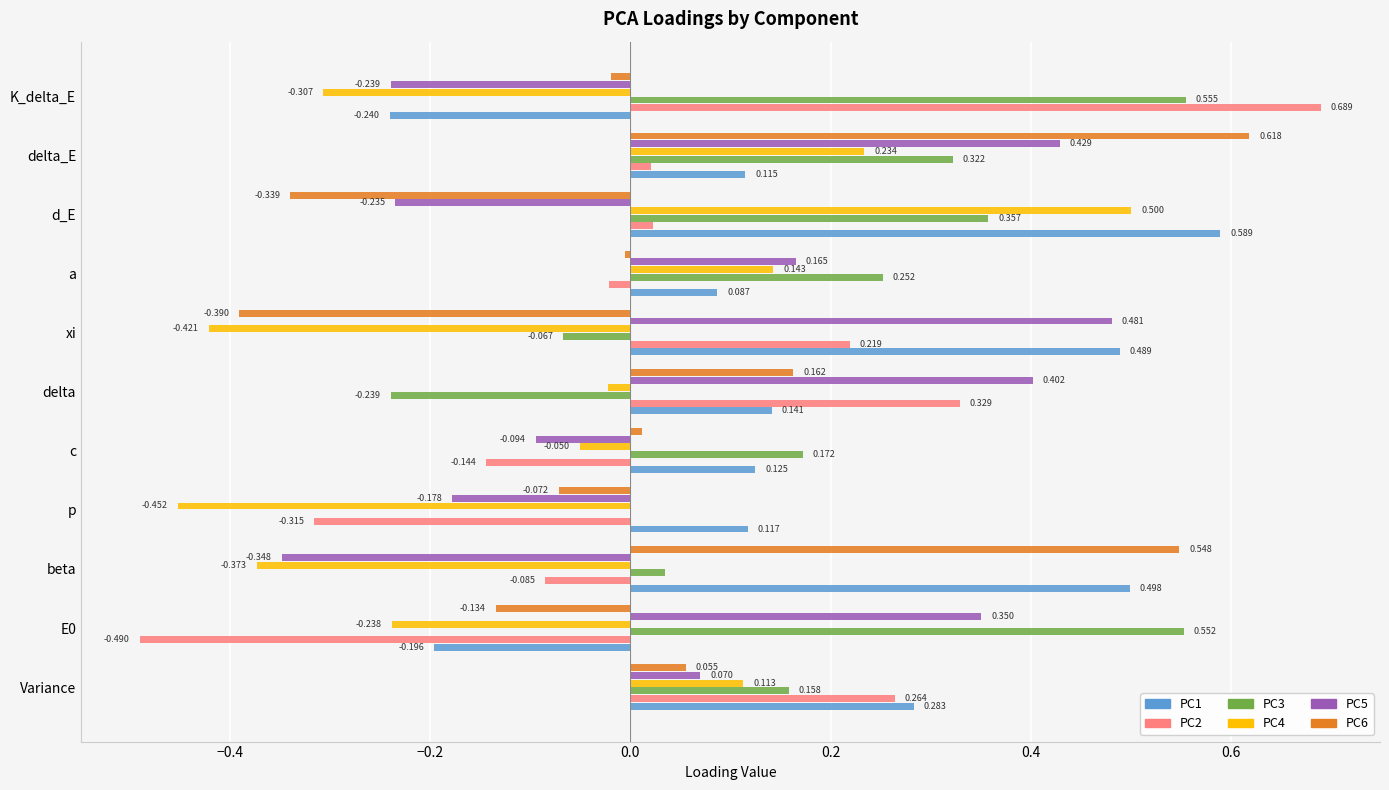

Where is PC1 nearest to the value 0?

a